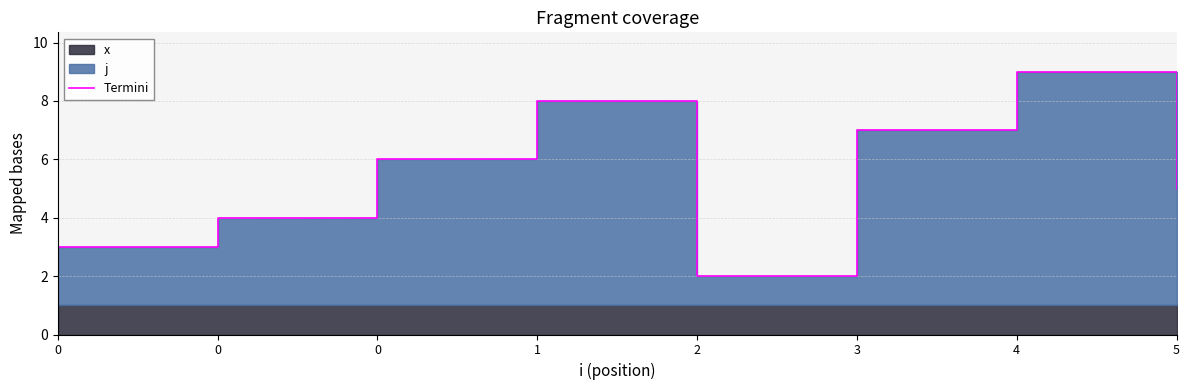

Where does the data first go above 6?

1